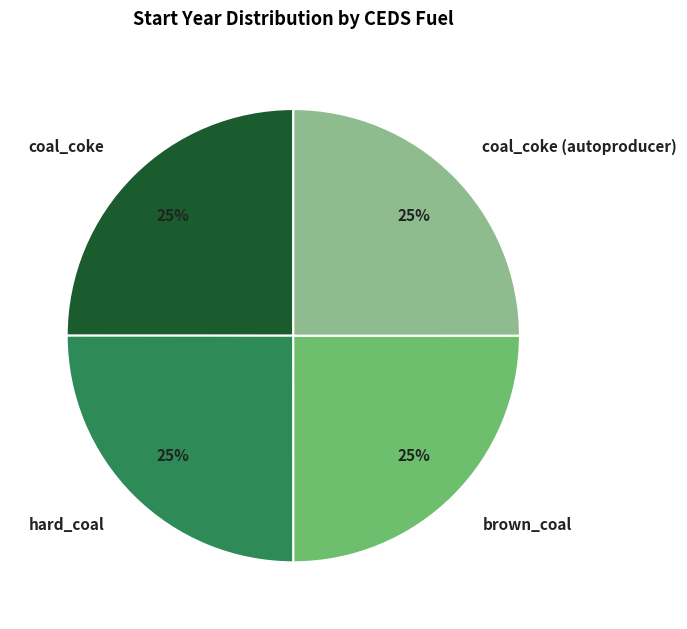

Count the number of slices in the pie.

4